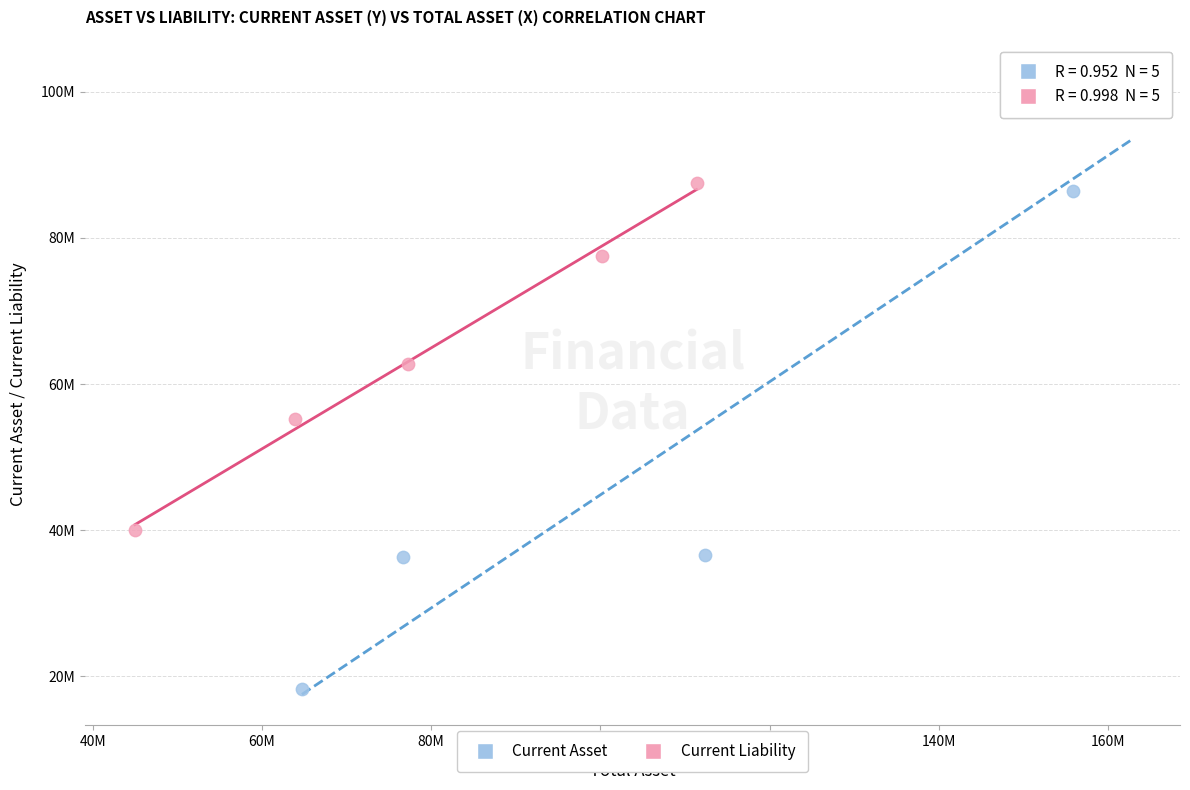

What are all the series names shown in the legend?

Current Asset, Current Liability